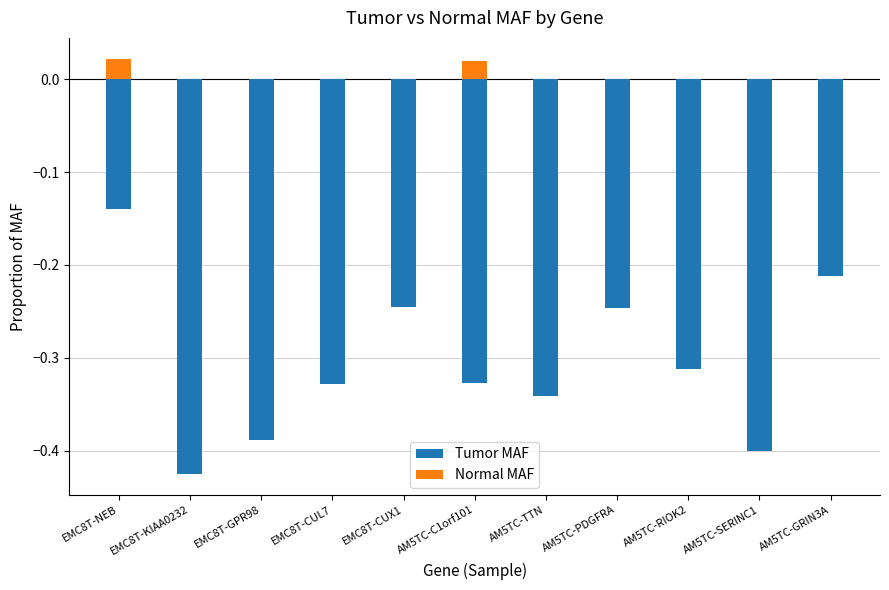

How many bars are there in each group?

2